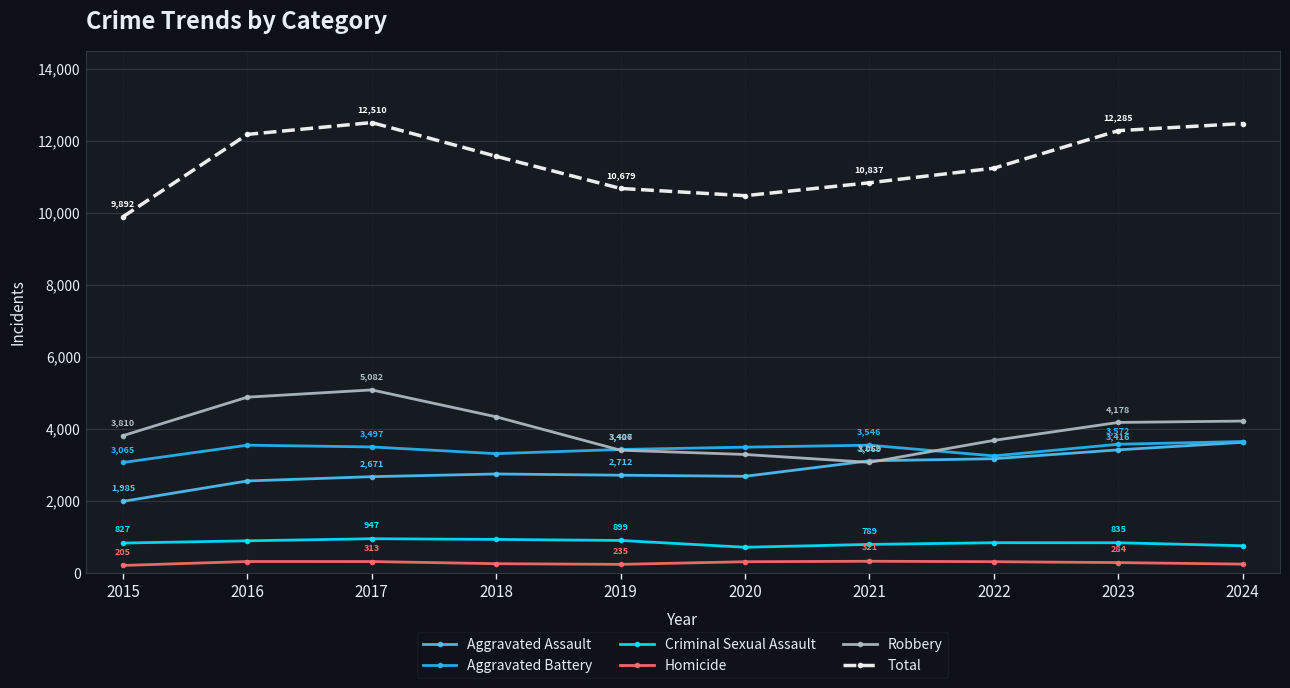

True or false: Total has a value of 7755 at 2016.

False